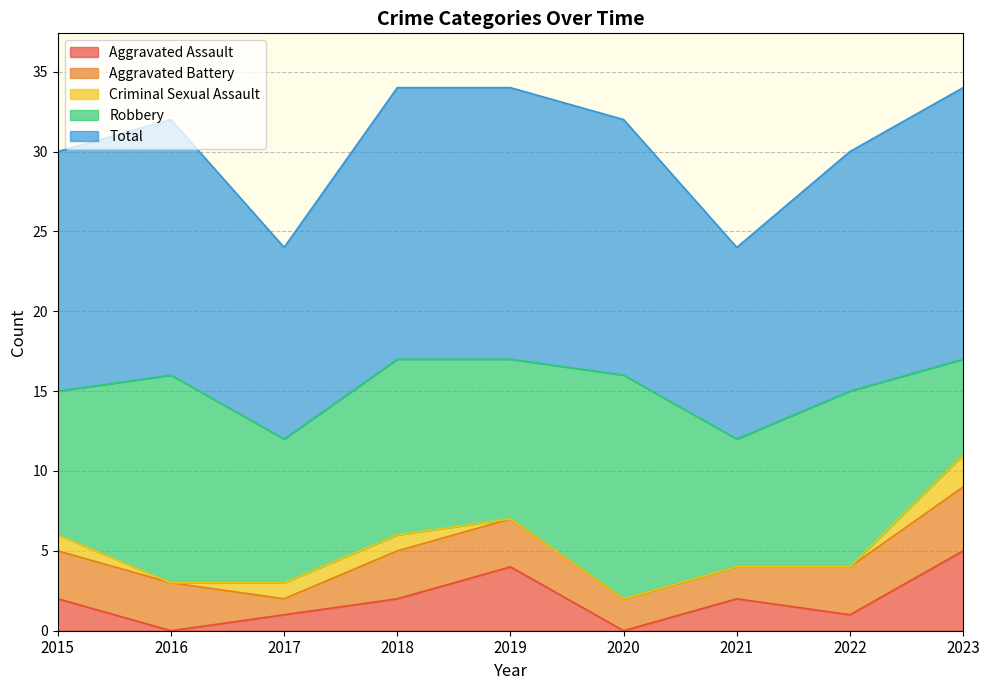

What is the maximum value for Robbery?

14